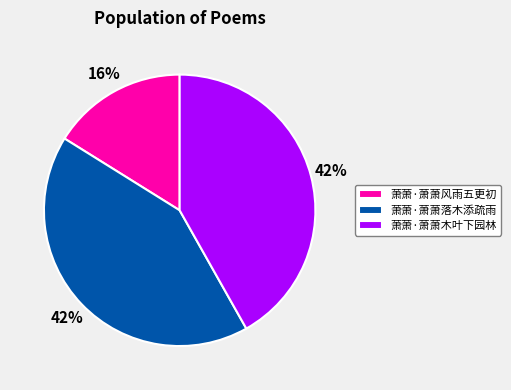

Which slice is the smallest?

萧萧·萧萧风雨五更初